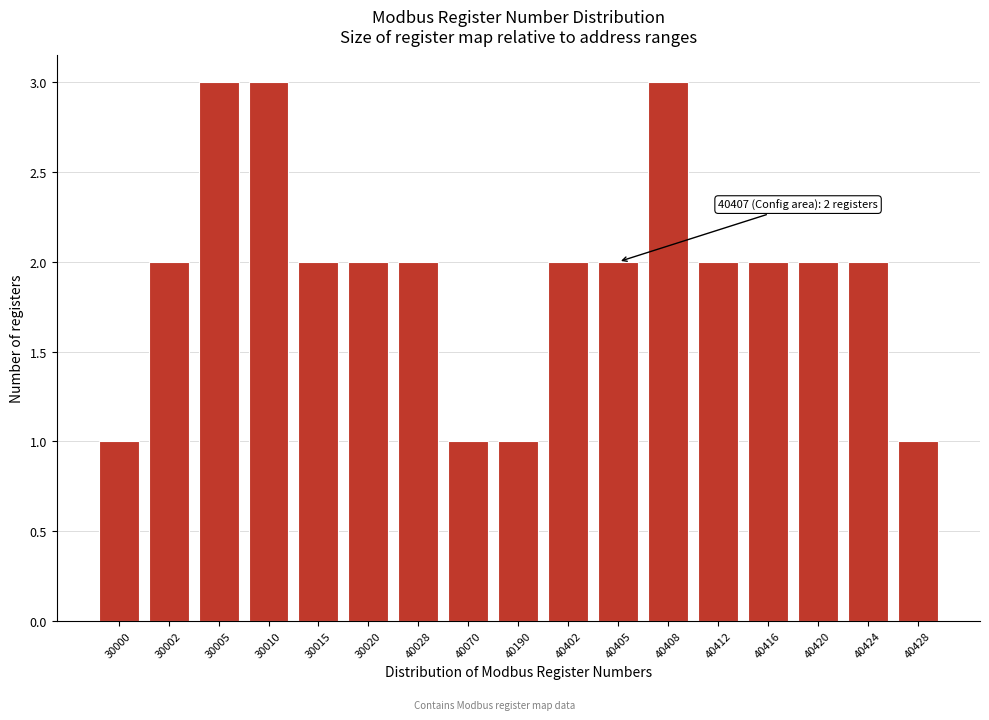

Reading right to left, list all the values displayed in this chart.

40428=1	40424=2	40420=2	40416=2	40412=2	40408=3	40405=2	40402=2	40190=1	40070=1	40028=2	30020=2	30015=2	30010=3	30005=3	30002=2	30000=1